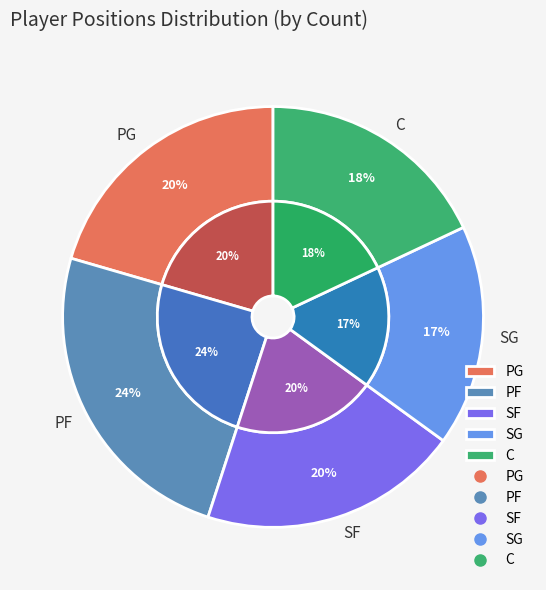

Does any single category account for the majority?

No